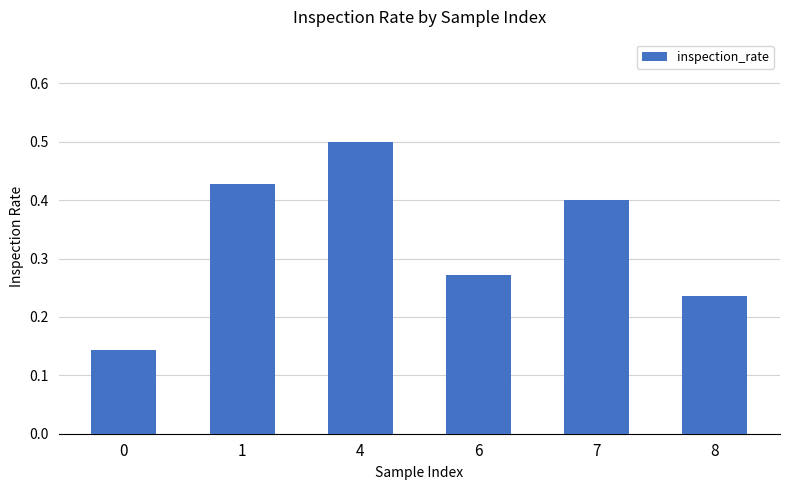

What is the change in value from 4 to 7?

-0.1